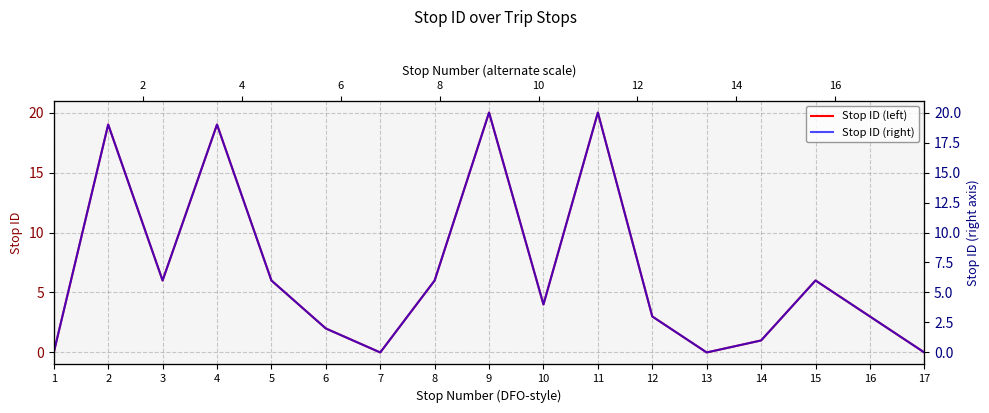

Reading left to right, what are all the values shown in this chart?

stop ID: 0	19	6	19	6	2	0	6	20	4	20	3	0	1	6	3	0
stop ID (right): 0	19	6	19	6	2	0	6	20	4	20	3	0	1	6	3	0